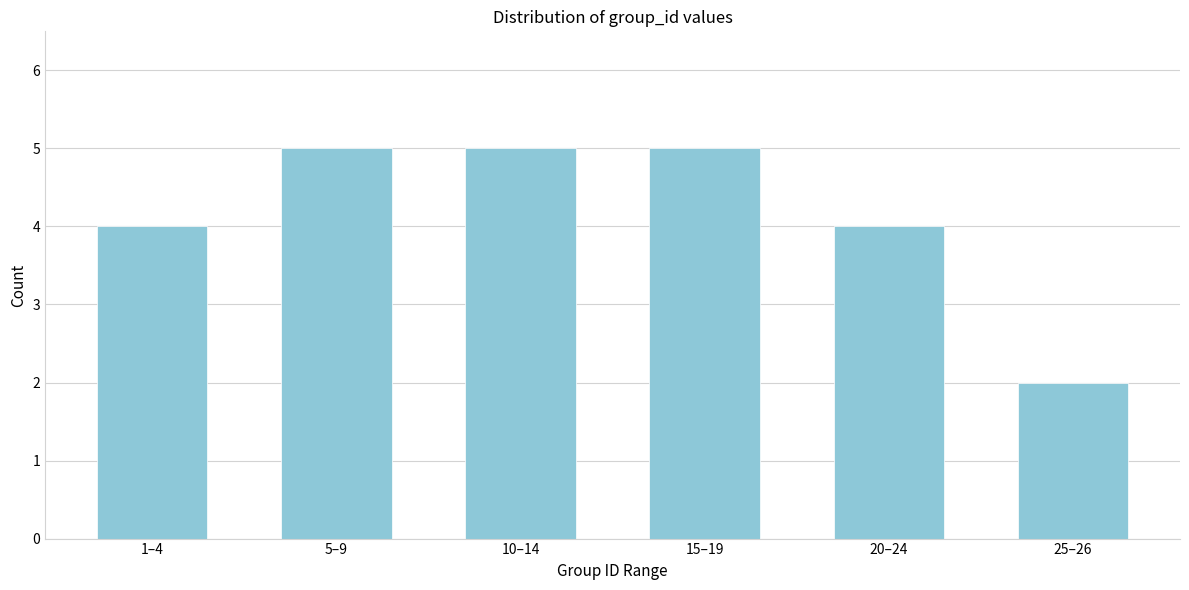

Reading left to right, list all the values displayed in this chart.

1–4=4	5–9=5	10–14=5	15–19=5	20–24=4	25–26=2